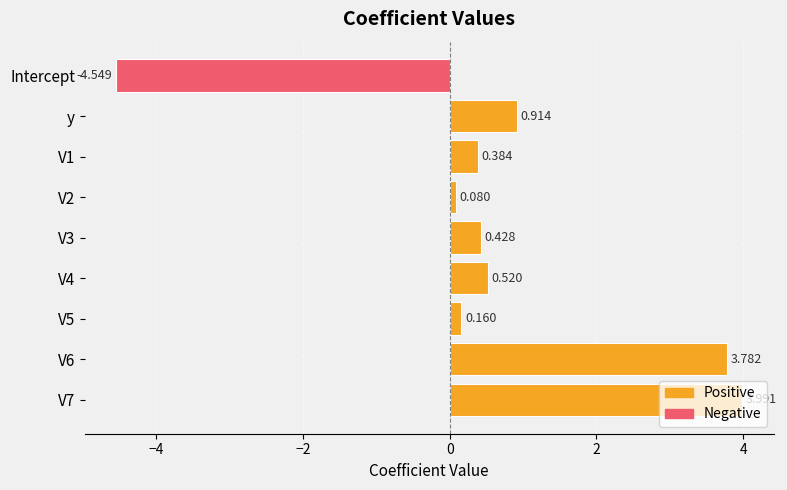

What is the average value?

0.6